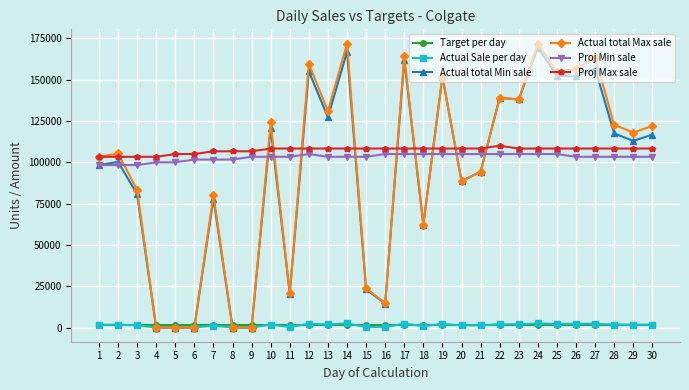

What is the maximum value for Proj Min sale?

105021